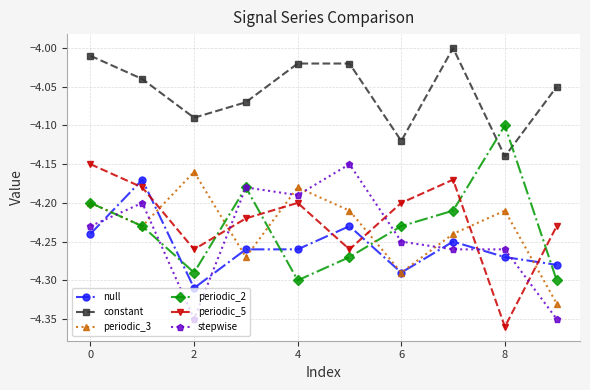

True or false: stepwise has more than 2 points higher than both neighbors.

True